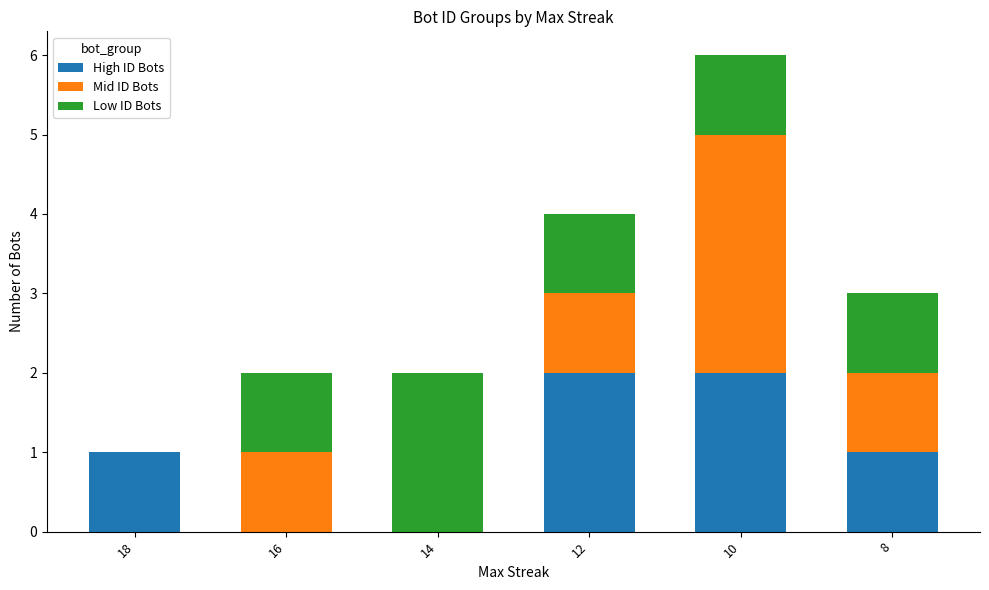

At which category is the sum across all series the highest?

10